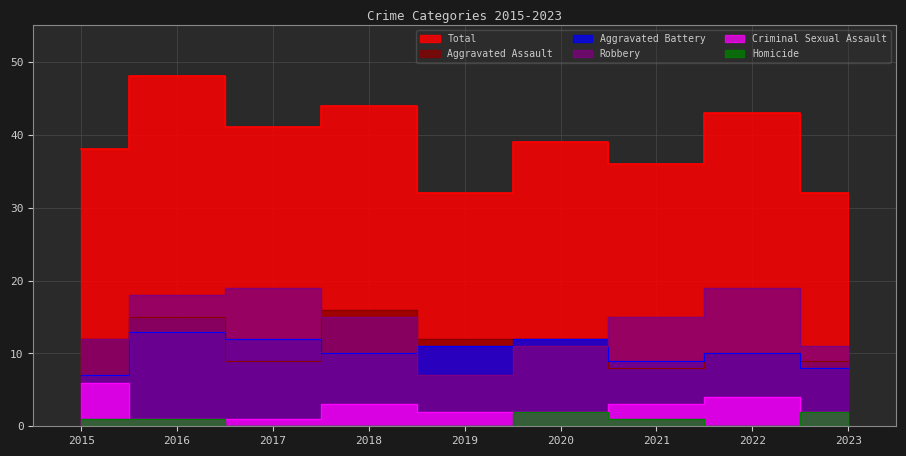

List the series in order of their peak value, highest first.

Total, Robbery, Aggravated Assault, Aggravated Battery, Criminal Sexual Assault, Homicide